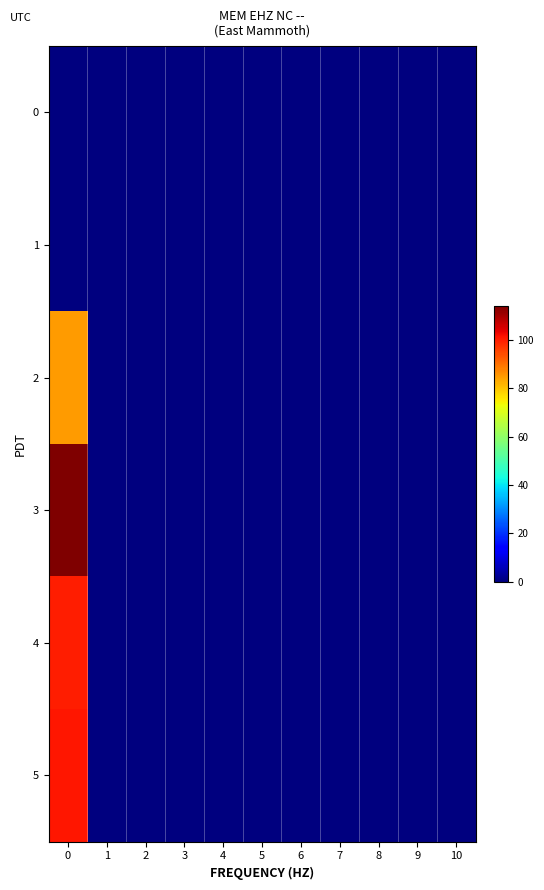

Reading left to right, list all the values displayed in this chart.

row_0: 0=0	1=0	2=0	3=0	4=0	5=0	6=0	7=0	8=0	9=0	10=0
row_1: 0=0	1=0	2=0	3=0	4=0	5=0	6=0	7=0	8=0	9=0	10=0
row_2: 0=85	1=0	2=0	3=0	4=0	5=0	6=0	7=0	8=0	9=0	10=0
row_3: 0=114	1=0	2=0	3=0	4=0	5=0	6=0	7=0	8=0	9=0	10=0
row_4: 0=100	1=0	2=0	3=0	4=0	5=0	6=0	7=0	8=0	9=0	10=0
row_5: 0=101	1=0	2=0	3=0	4=0	5=0	6=0	7=0	8=0	9=0	10=0